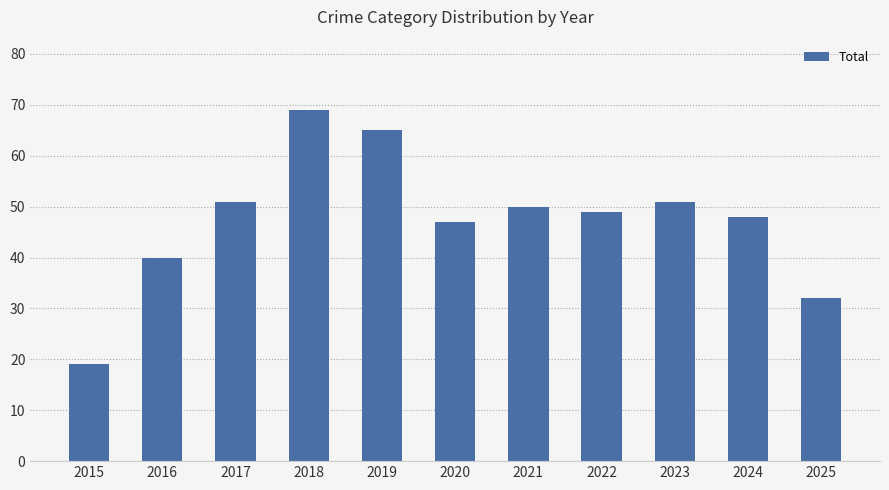

How many data points are less than 49?

5